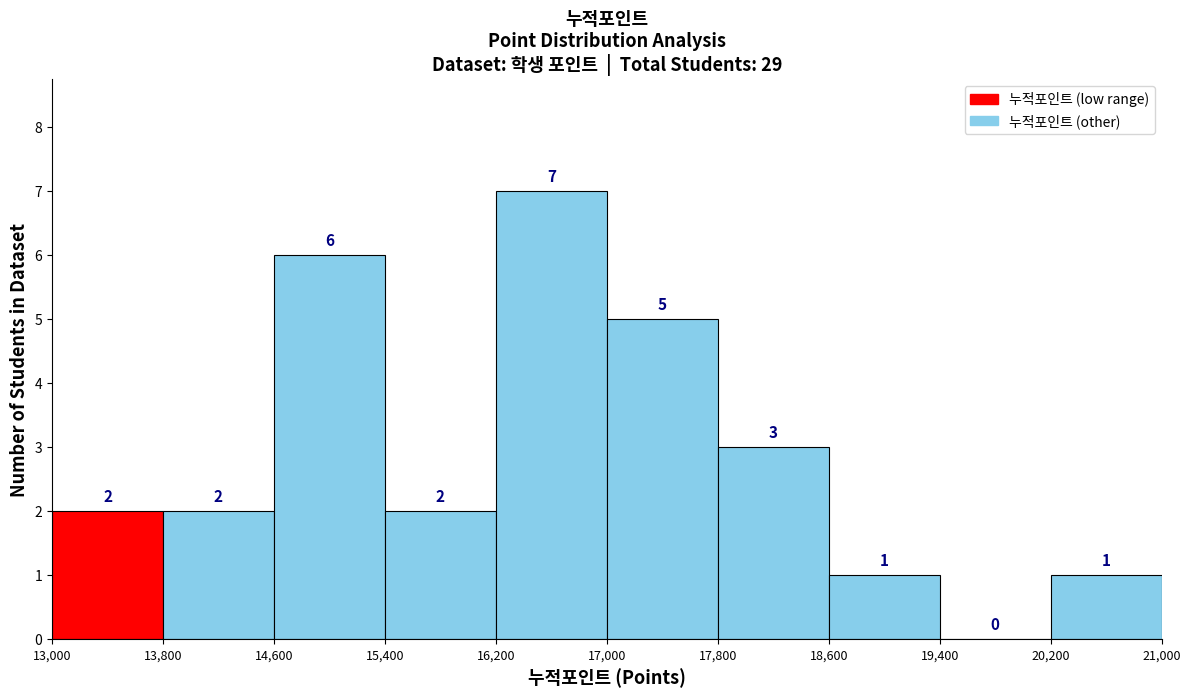

Reading left to right, list every bar in this chart as the range it spans on the x-axis followed by its height.

13,000 to 13,800: 2
13,800 to 14,600: 2
14,600 to 15,400: 6
15,400 to 16,200: 2
16,200 to 17,000: 7
17,000 to 17,800: 5
17,800 to 18,600: 3
18,600 to 19,400: 1
19,400 to 20,200: 0
20,200 to 21,000: 1